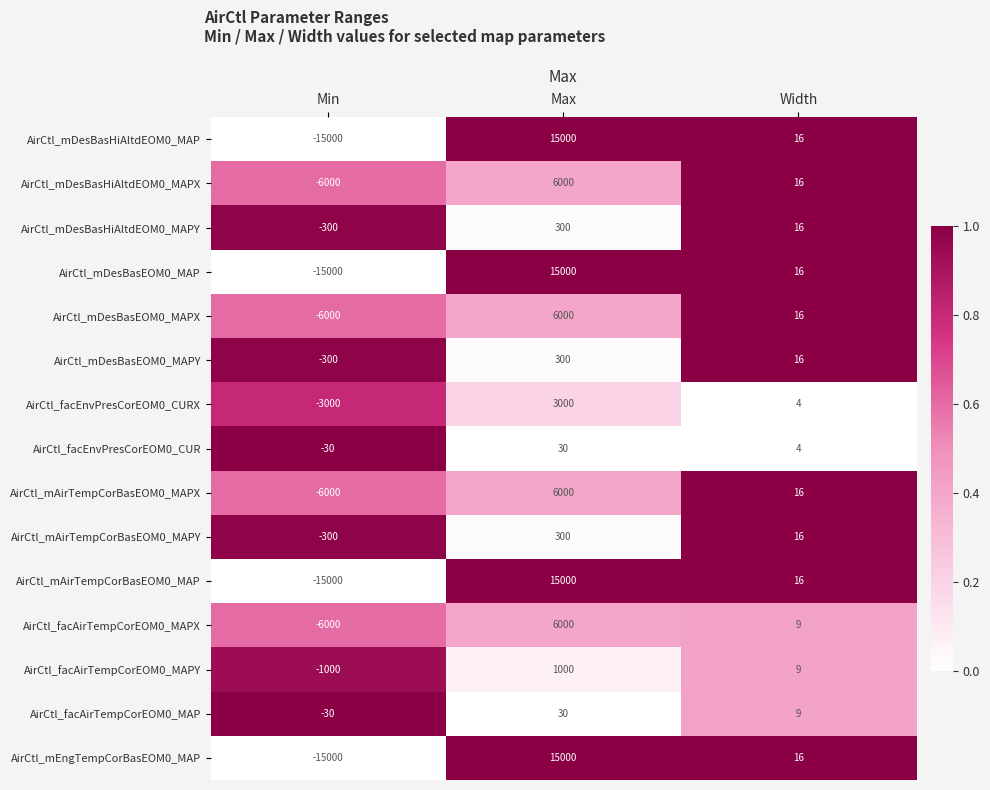

What is the sum of all AirCtl_facAirTempCorEOM0_MAP values?

9